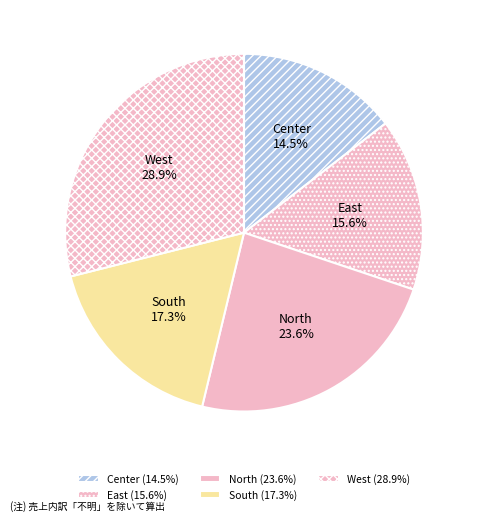

Between Center and East, which is larger?

East